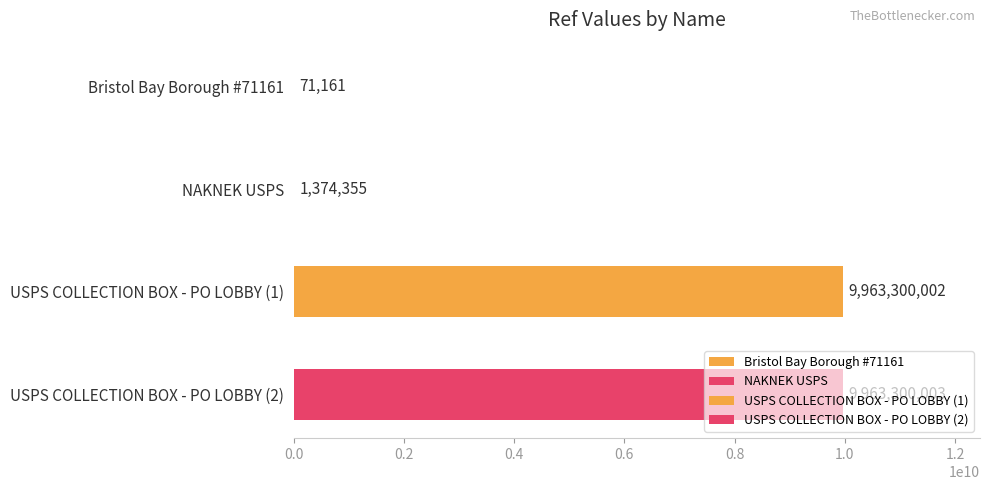

Which has a higher value, Bristol Bay Borough #71161 or USPS COLLECTION BOX - PO LOBBY (1)?

USPS COLLECTION BOX - PO LOBBY (1)